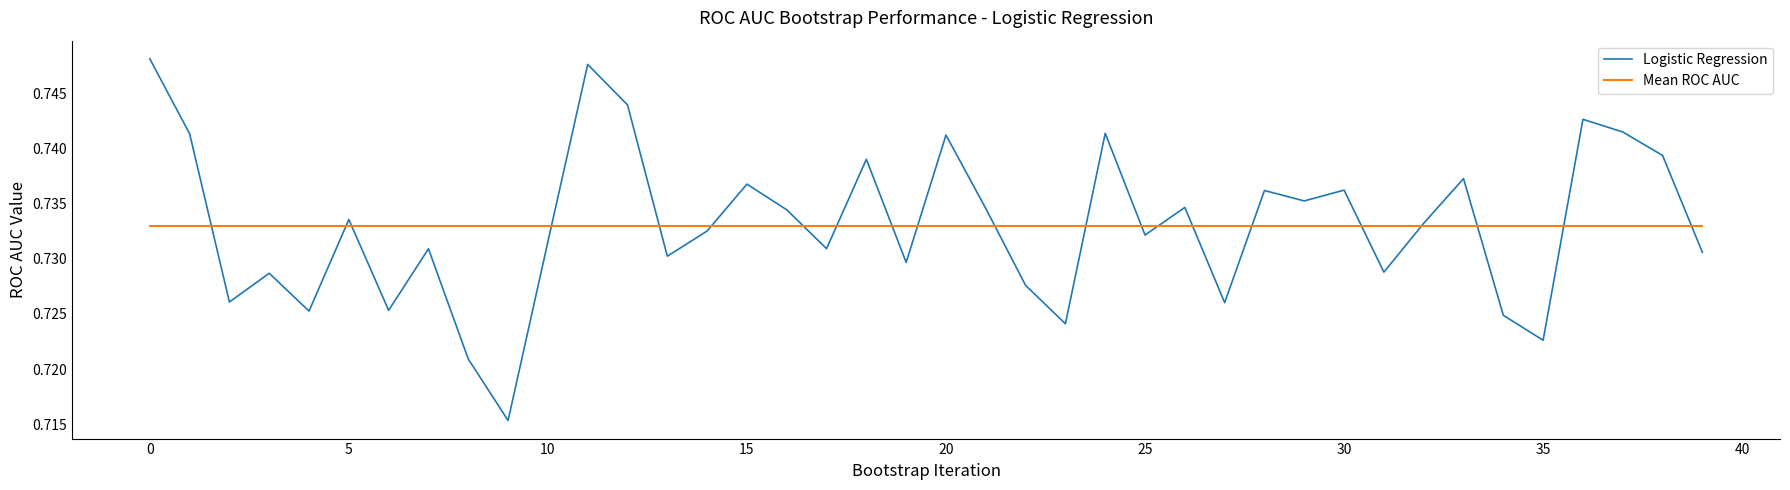

Which series has the largest range (max minus min)?

Logistic Regression